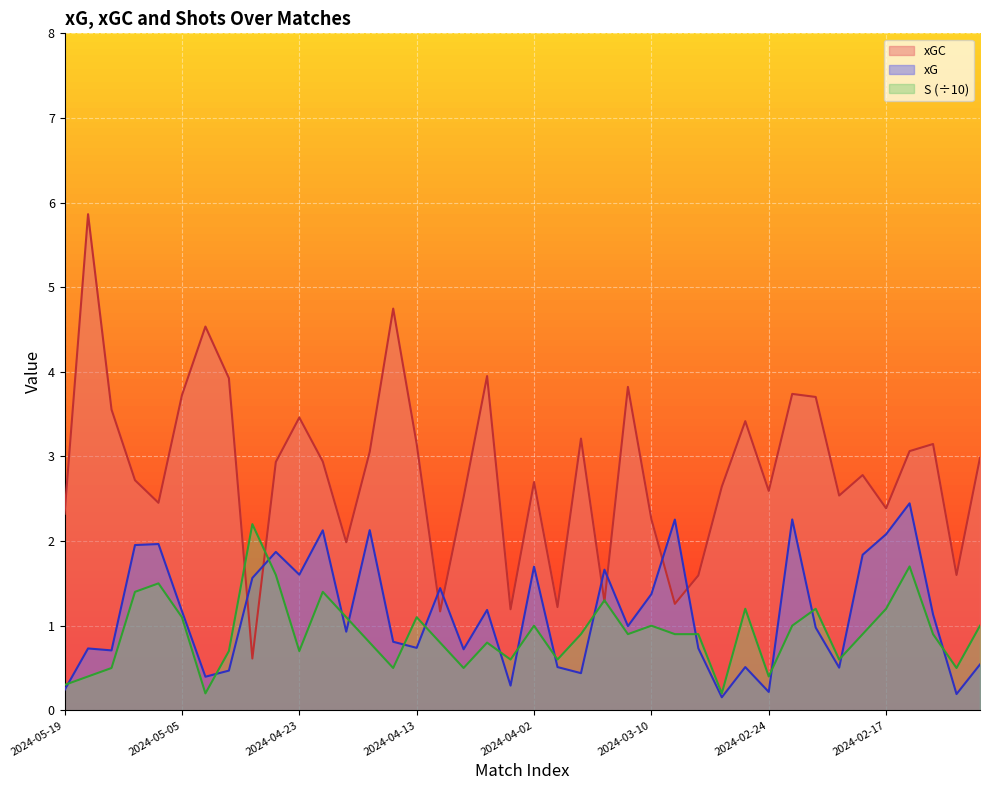

At 2024-03-30, list the series in order from largest to smallest.

xG, S, xGC